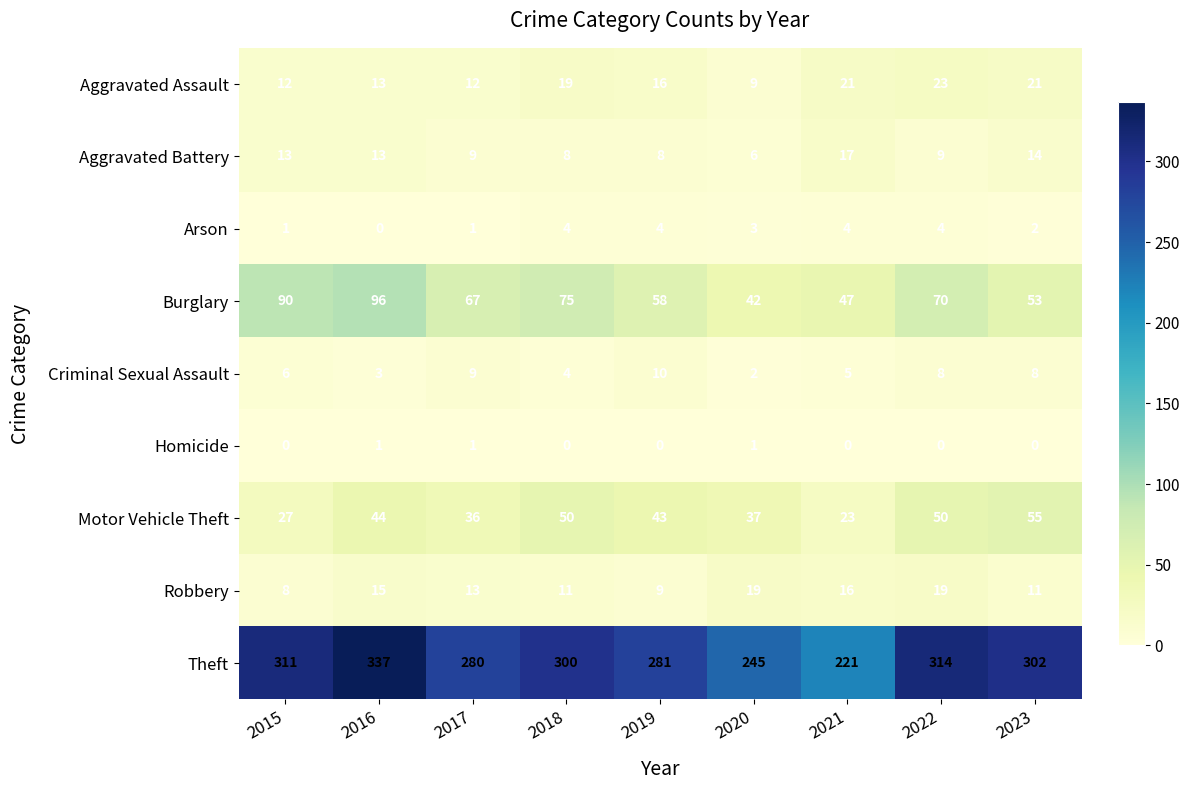

At which label does Criminal Sexual Assault reach its minimum?

2020